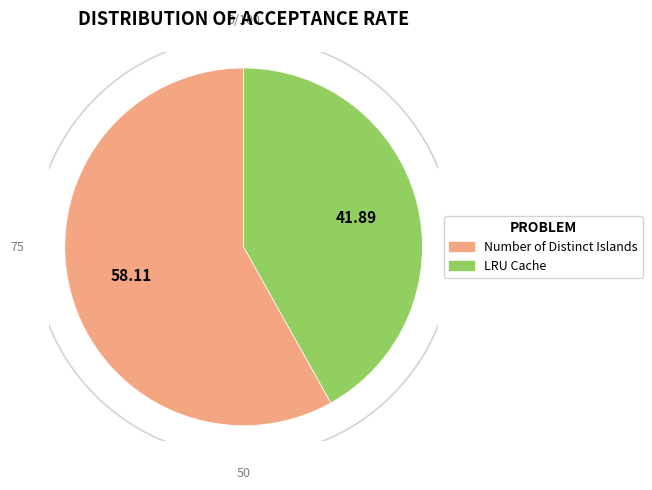

Which category has the smallest portion of the pie?

LRU Cache